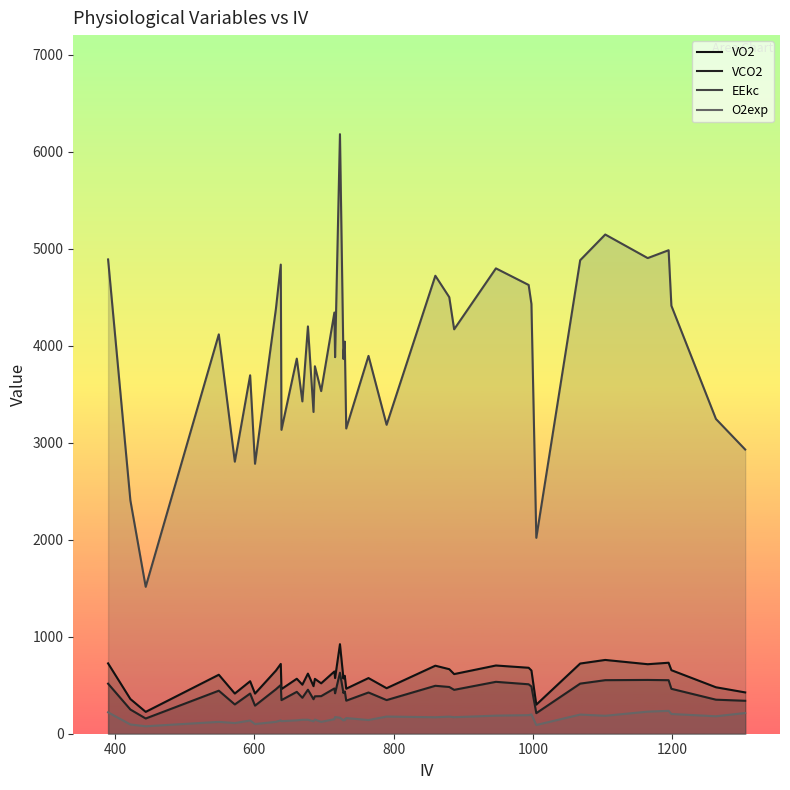

What is the lowest value of the VCO2 series?

156.9